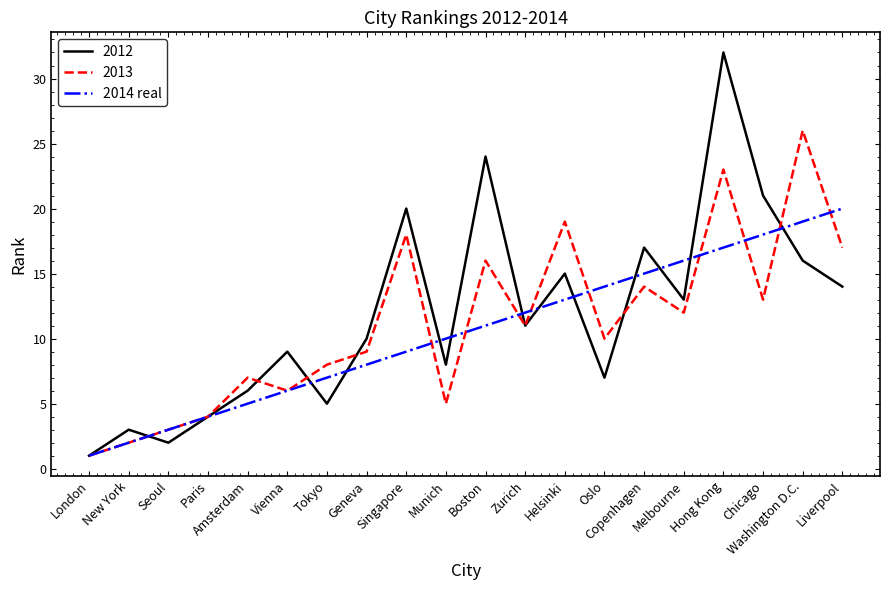

What position from the left is Munich?

10